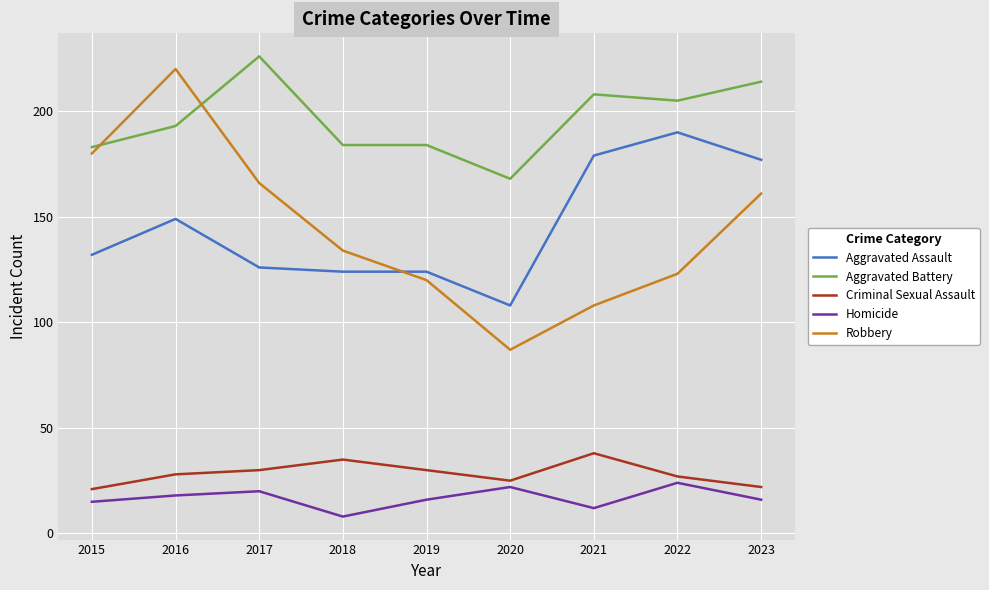

True or false: Aggravated Battery has a value of 193 at 2016.

True